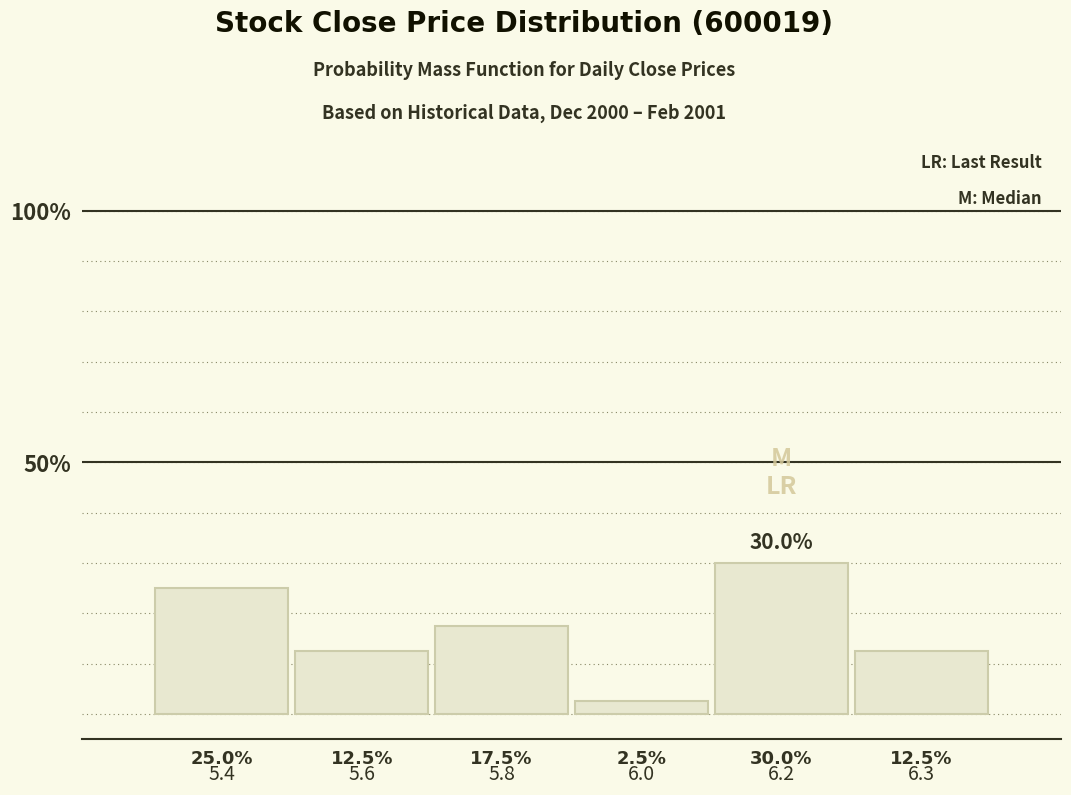

Reading right to left, extract all data points from this chart.

6.3=12.5	6.2=30.0	6.0=2.5	5.8=17.5	5.6=12.5	5.4=25.0